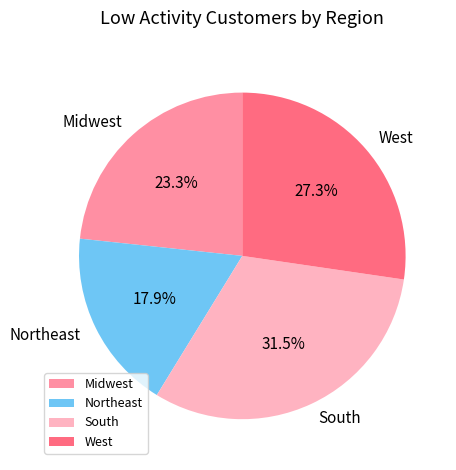

To the nearest percent, what is the average slice percentage?

25%